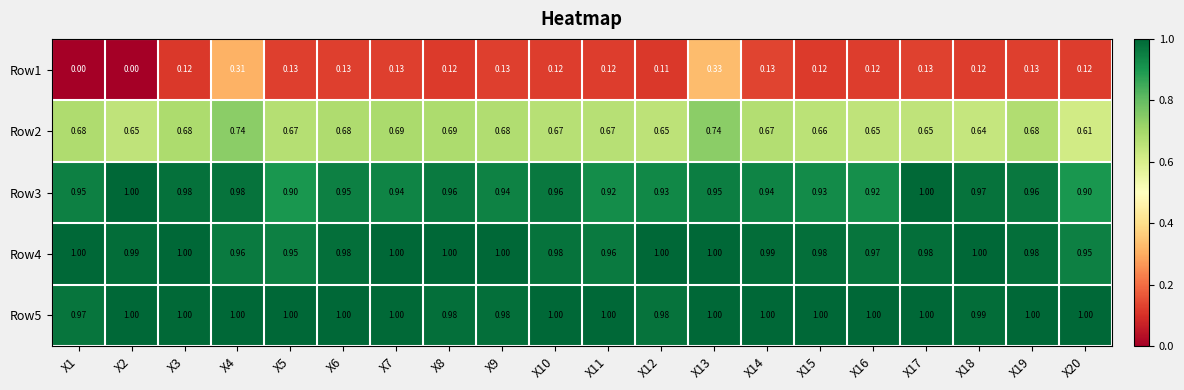

Is the value of Row3 at X2 greater than the value of Row2 at X15?

Yes